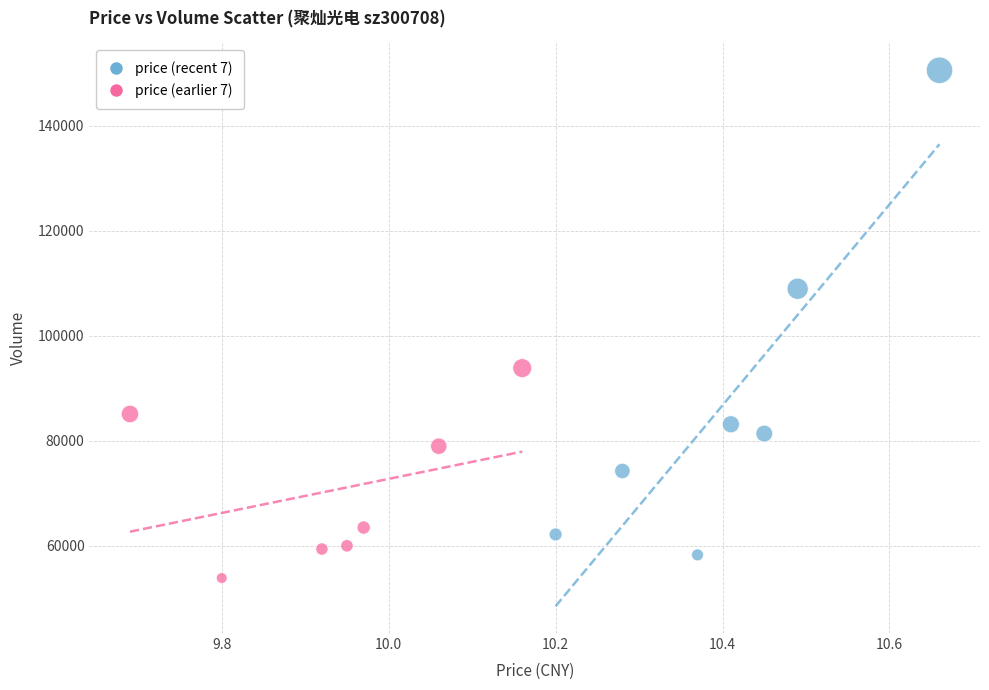

Which series reaches the maximum Y coordinate?

price (recent 7)